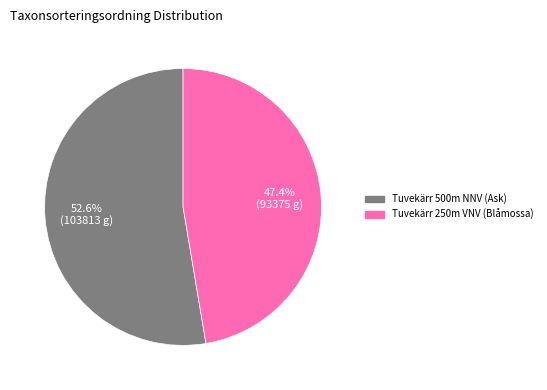

What percentage is the Tuvekärr 250m VNV (Blåmossa) slice, to the nearest percent?

47%